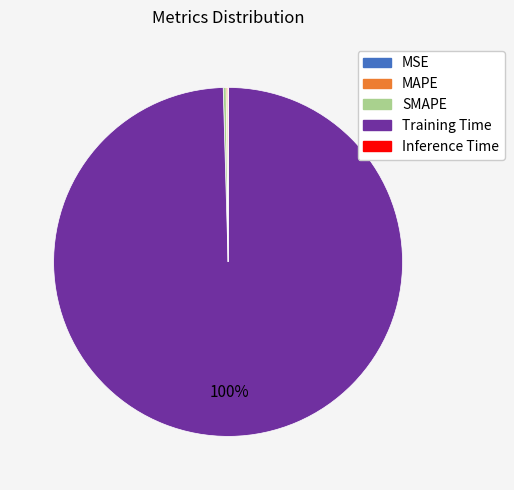

Which category accounts for the majority?

Training Time